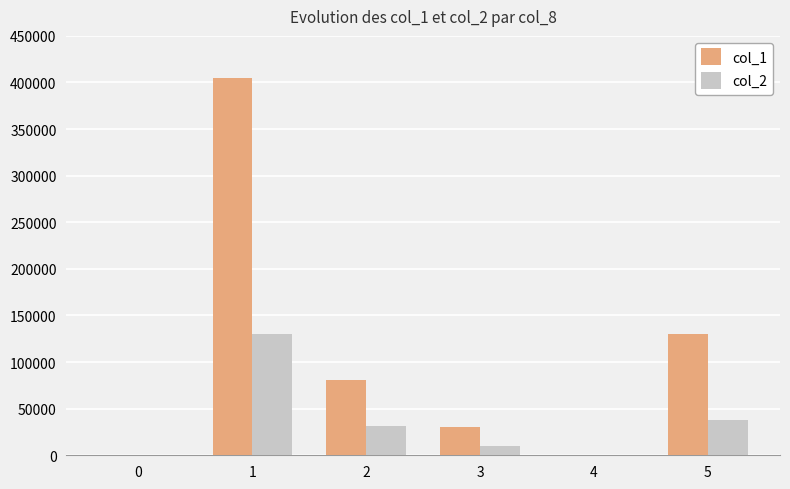

What are all the series names shown in the legend?

col_1, col_2